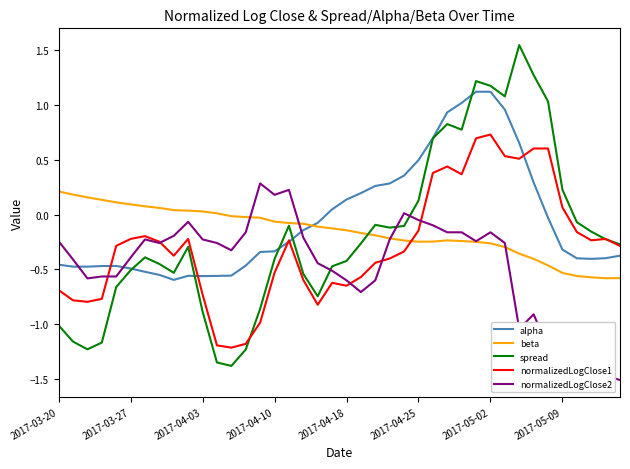

After their last crossing, which series has the higher values: normalizedLogClose1 or beta?

normalizedLogClose1